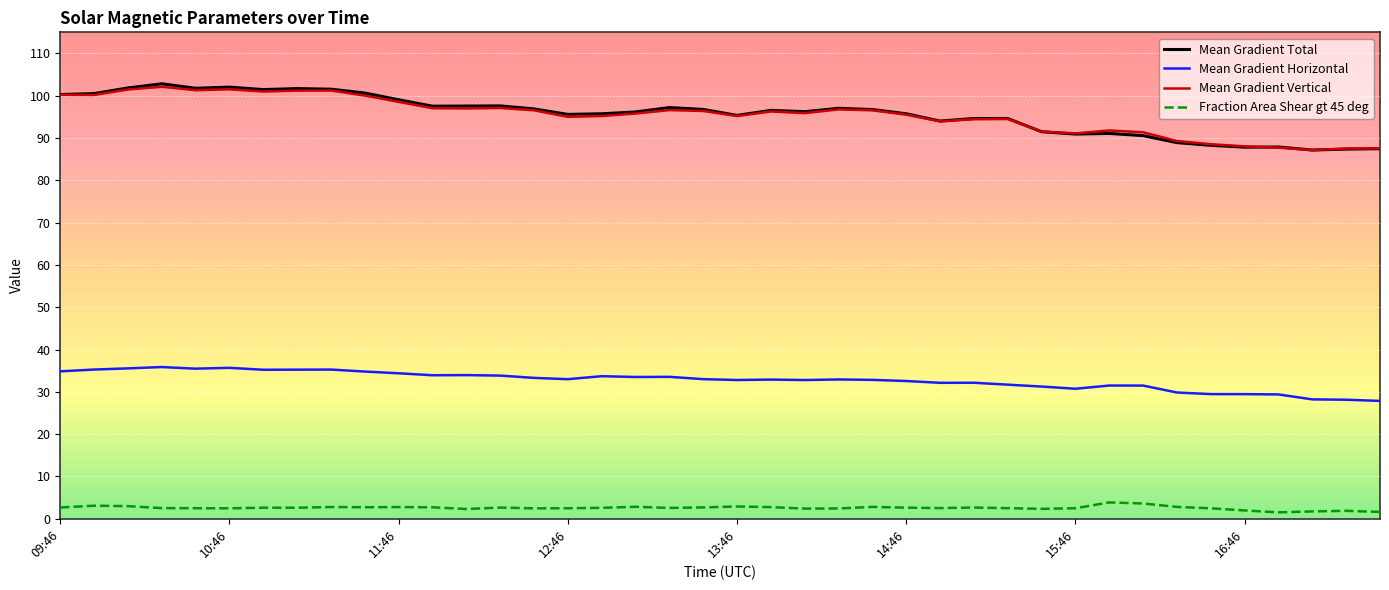

Which series has the largest range (max minus min)?

Mean Gradient Total